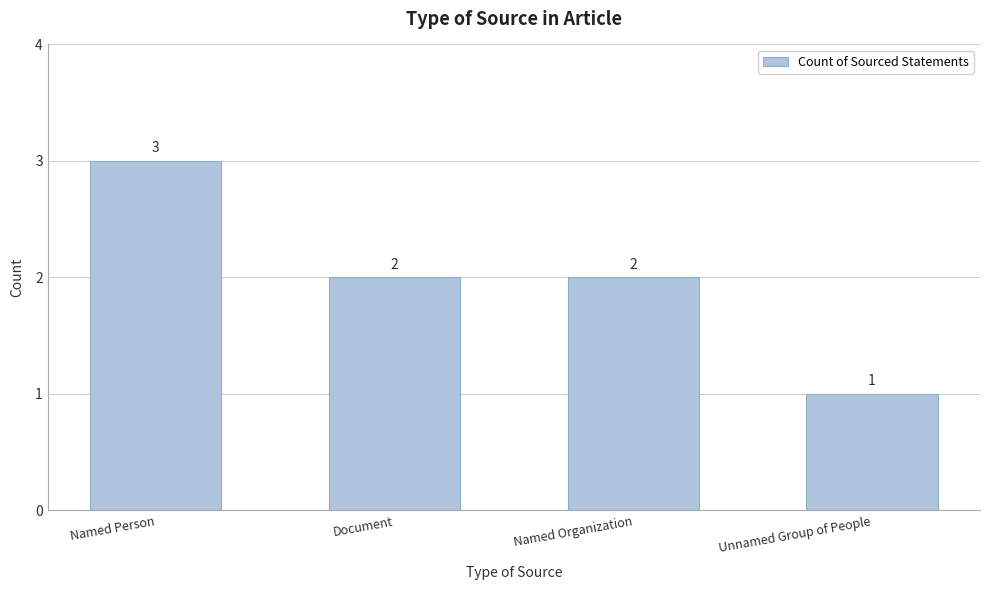

What is the sum of all values?

8